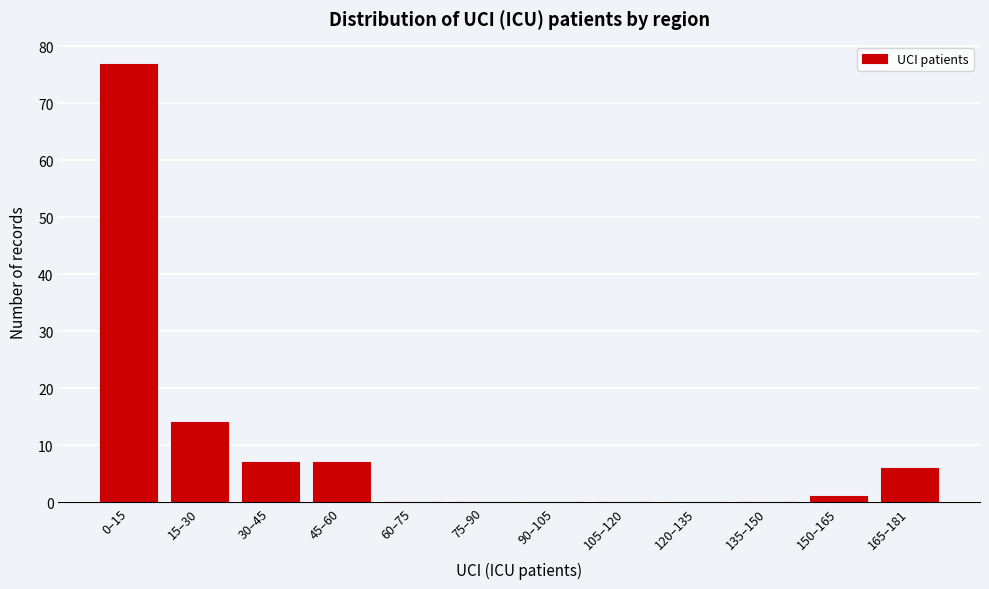

Reading left to right, what are all the values shown in this chart?

0–15=77	15–30=14	30–45=7	45–60=7	60–75=0	75–90=0	90–105=0	105–120=0	120–135=0	135–150=0	150–165=1	165–181=6